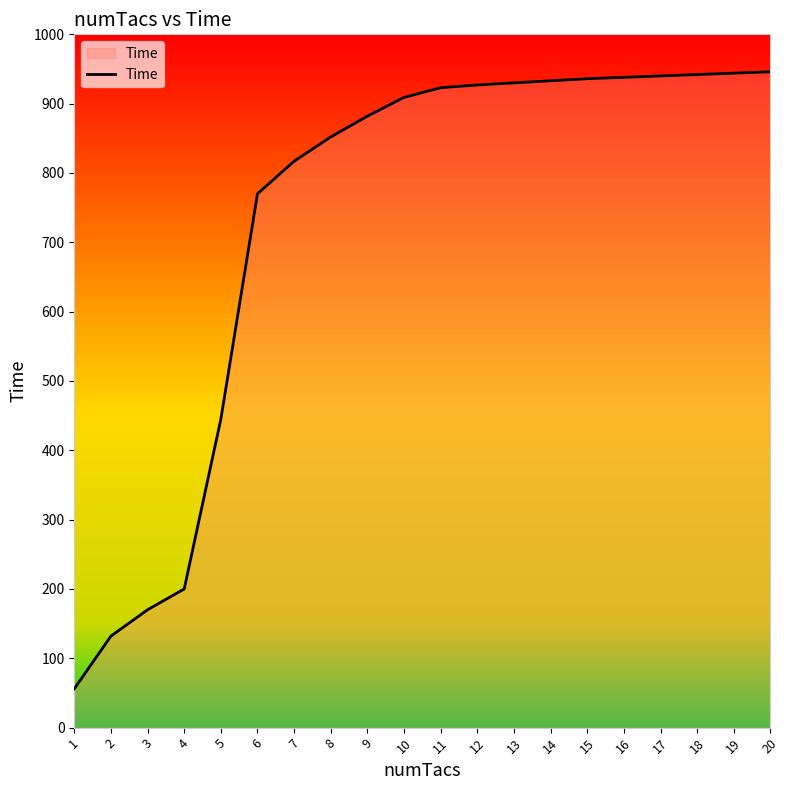

What is the approximate value at 2?

132